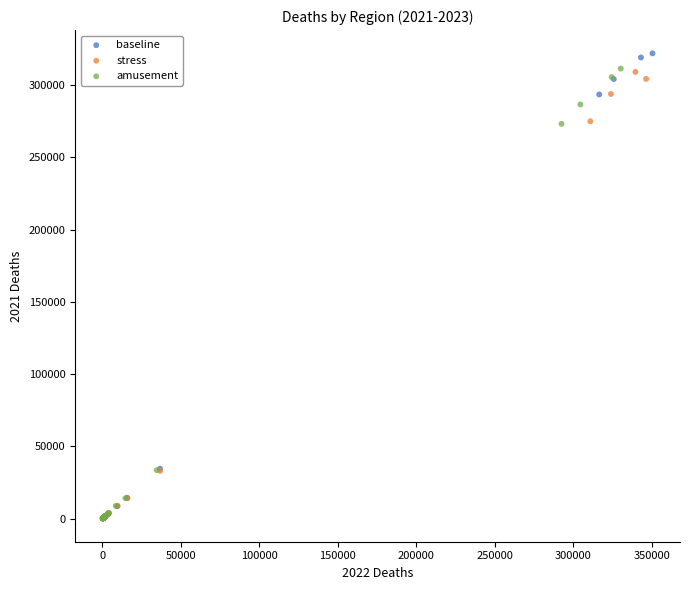

Which series has the largest Y range (max minus min)?

baseline